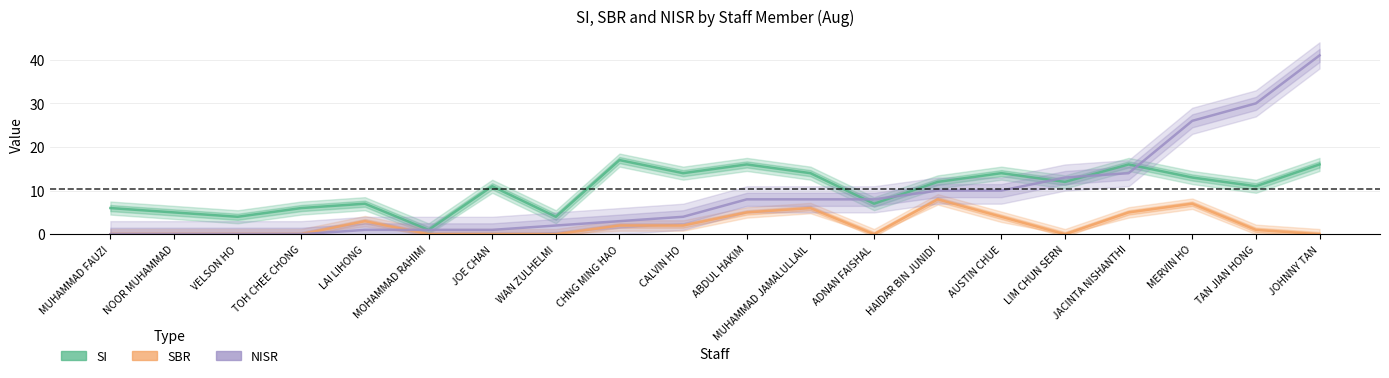

True or false: SI has a value of 7 at HAIDAR BIN JUNIDI.

False